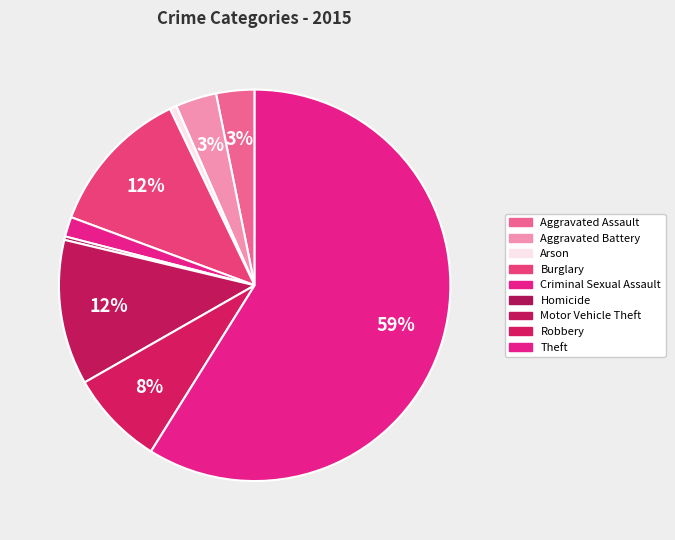

How many slices are in this pie chart?

9